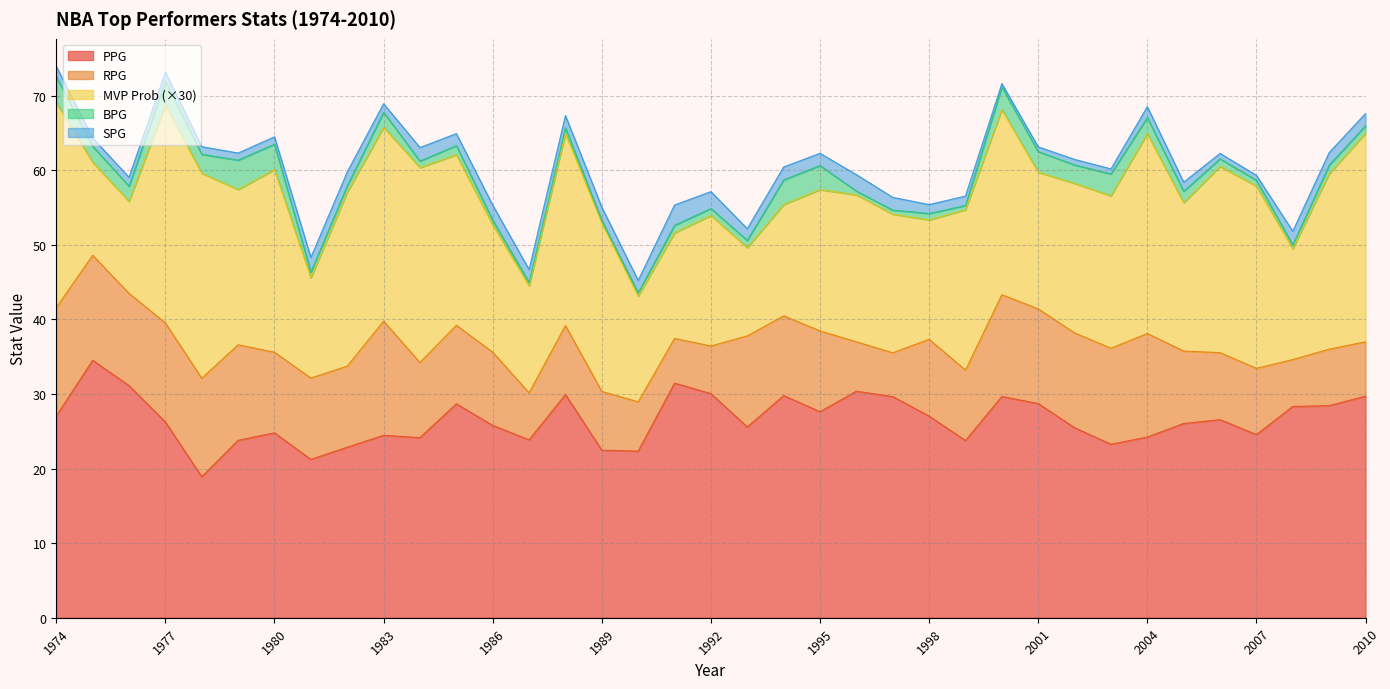

What is the value of the ppg point at the 36th from the left?

28.4